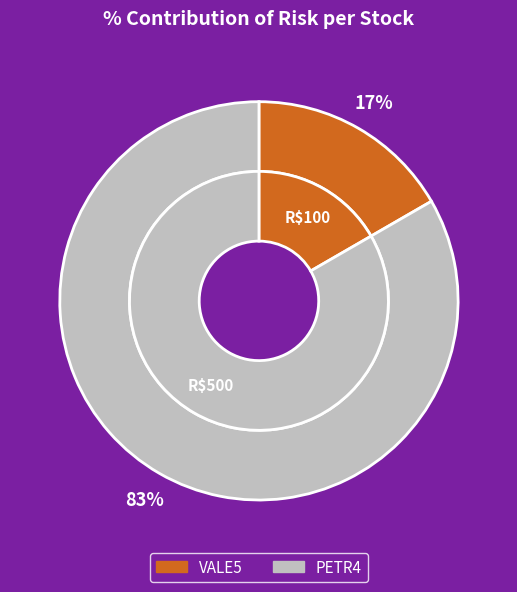

Which category has the smallest portion of the pie?

VALE5